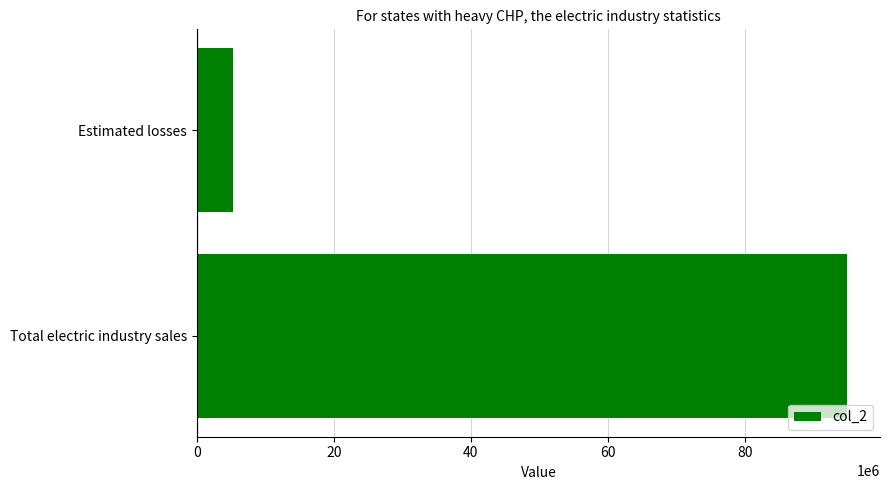

Reading top to bottom, list all the values displayed in this chart.

5291172	95003888